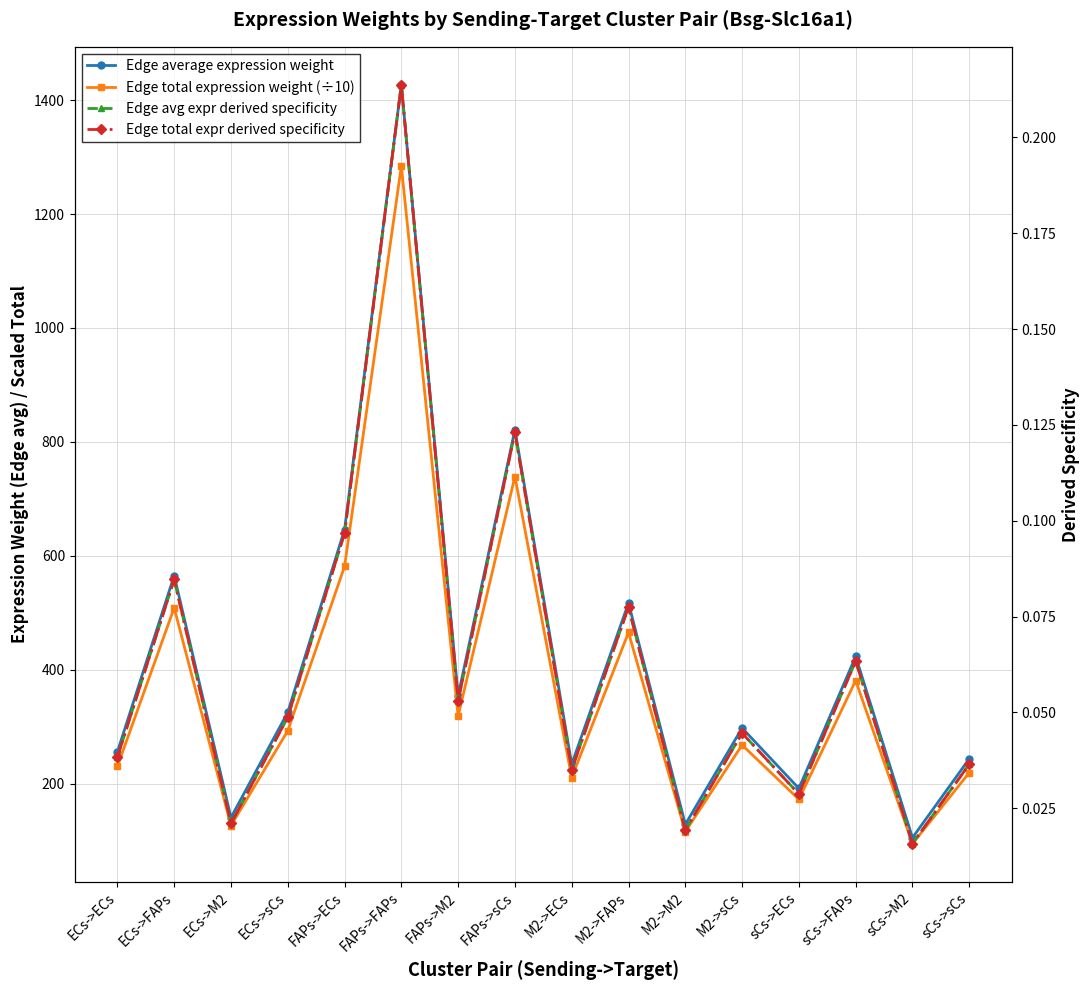

How many categories are shown in the chart?

16